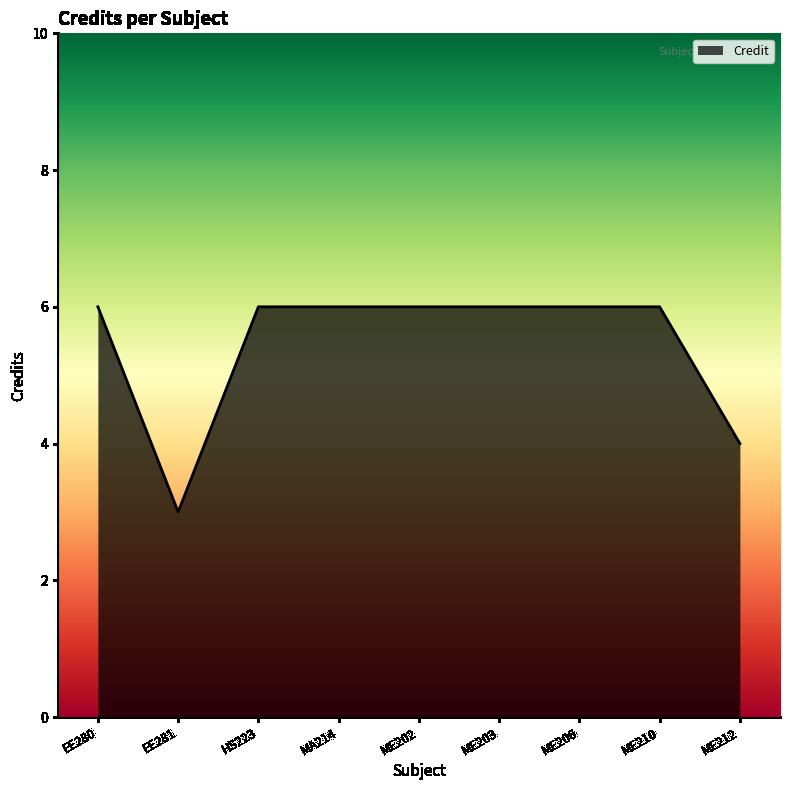

Which category has the lowest value across all series?

EE281